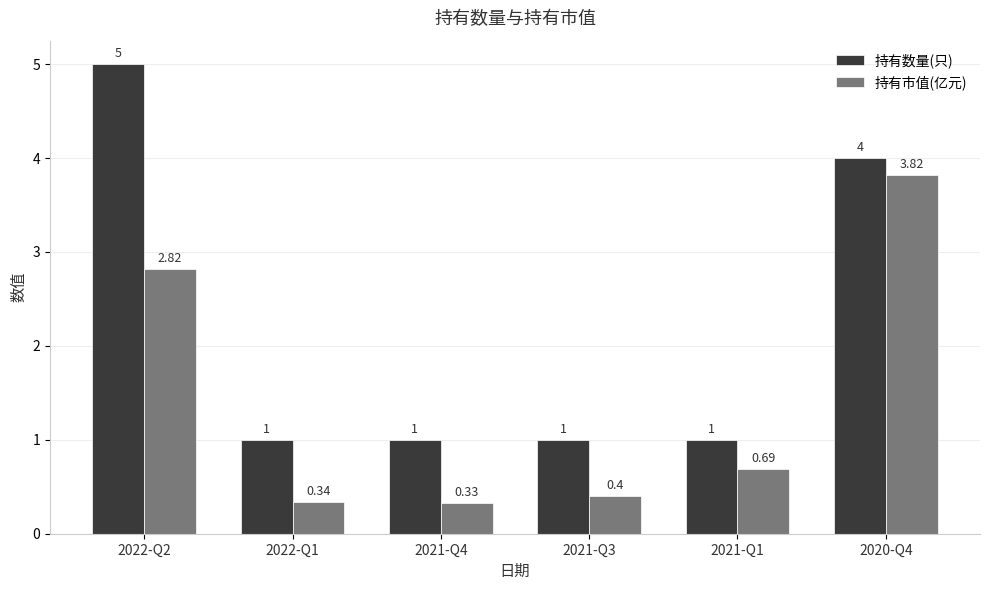

Which series has the widest spread of values?

持有数量(只)